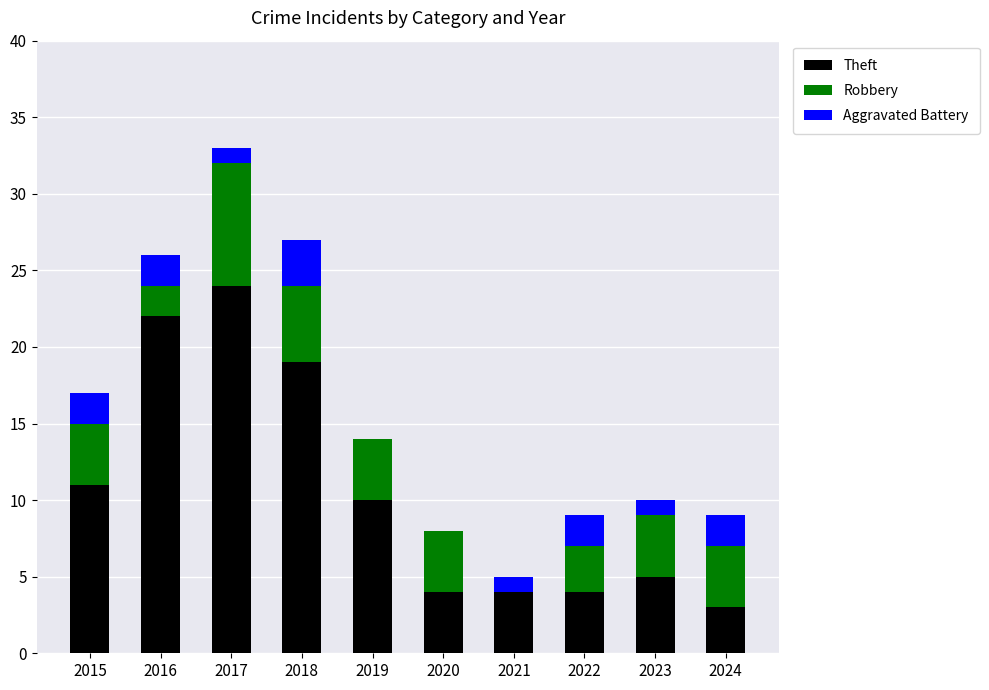

What is the total value across all series at 2017?

33